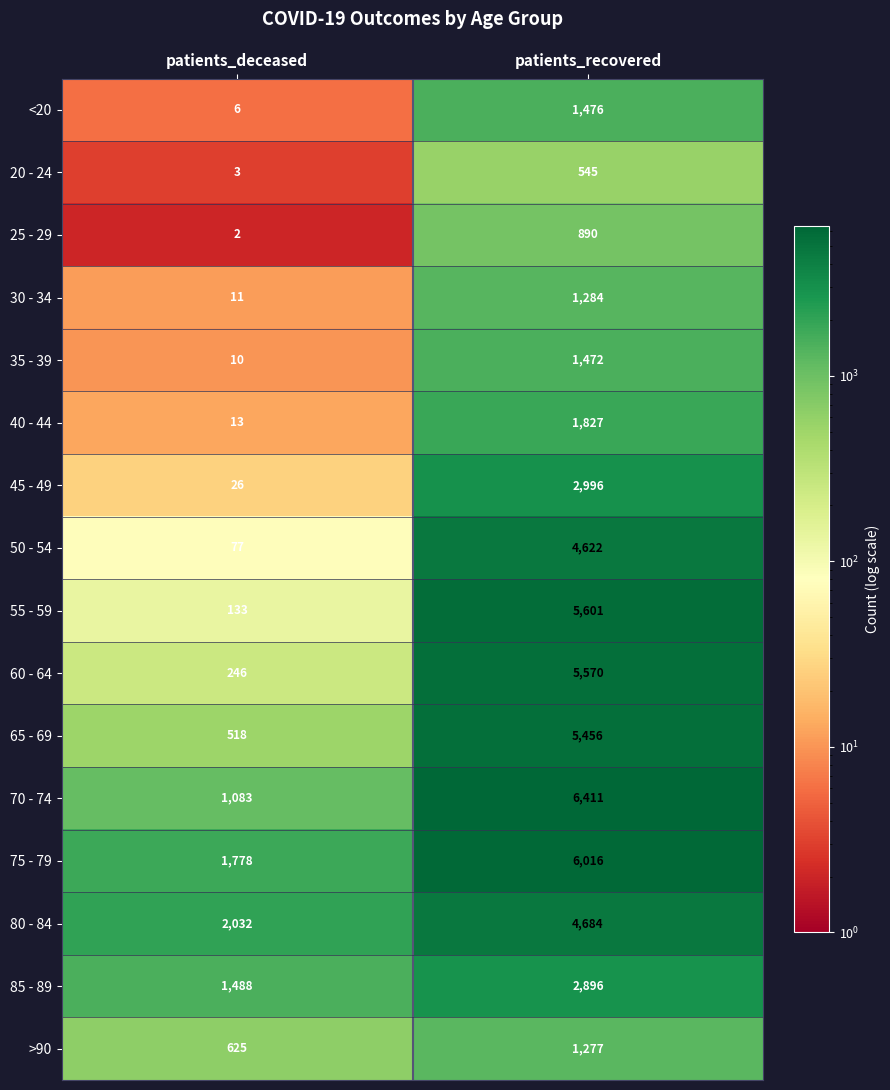

True or false: 55 - 59 has a value of 133 at patients_deceased.

True